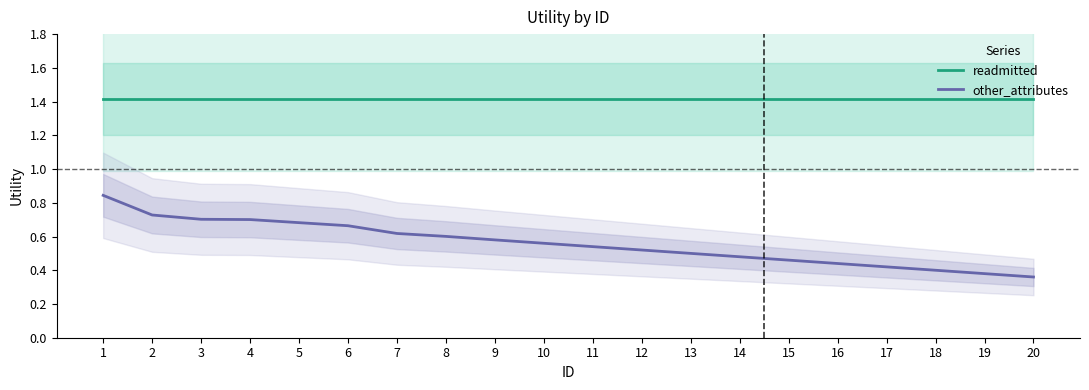

Reading left to right, list all the values displayed in this chart.

readmitted: 1=1.4	2=1.4	3=1.4	4=1.4	5=1.4	6=1.4	7=1.4	8=1.4	9=1.4	10=1.4	11=1.4	12=1.4	13=1.4	14=1.4	15=1.4	16=1.4	17=1.4	18=1.4	19=1.4	20=1.4
other_attributes: 1=0.8	2=0.7	3=0.7	4=0.7	5=0.7	6=0.7	7=0.6	8=0.6	9=0.6	10=0.6	11=0.5	12=0.5	13=0.5	14=0.5	15=0.5	16=0.4	17=0.4	18=0.4	19=0.4	20=0.4